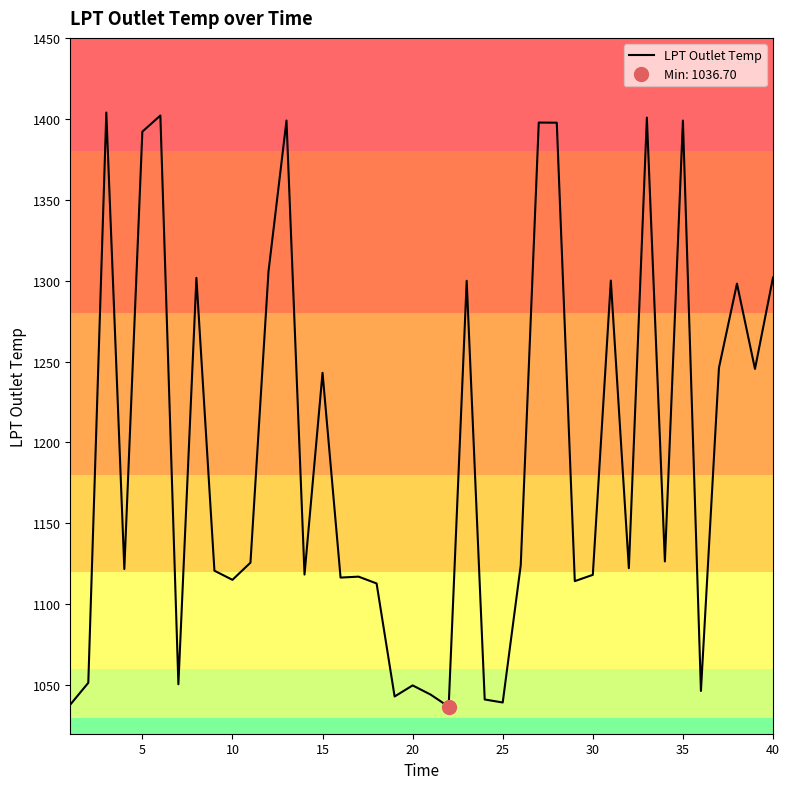

What is the difference between the maximum and minimum values?

367.2